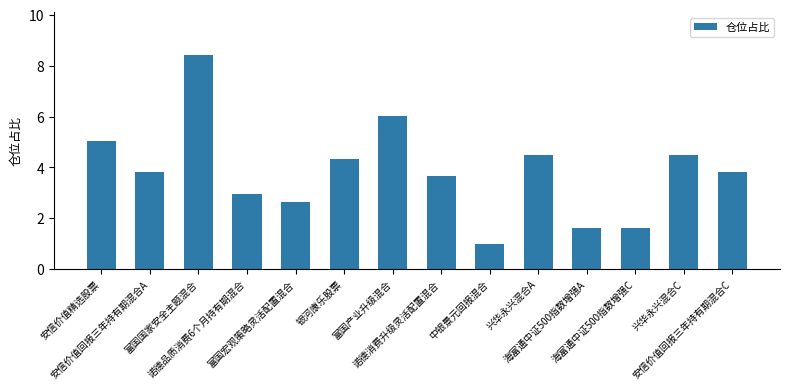

Between 富国产业升级混合 and 银河康乐股票, which is larger?

富国产业升级混合